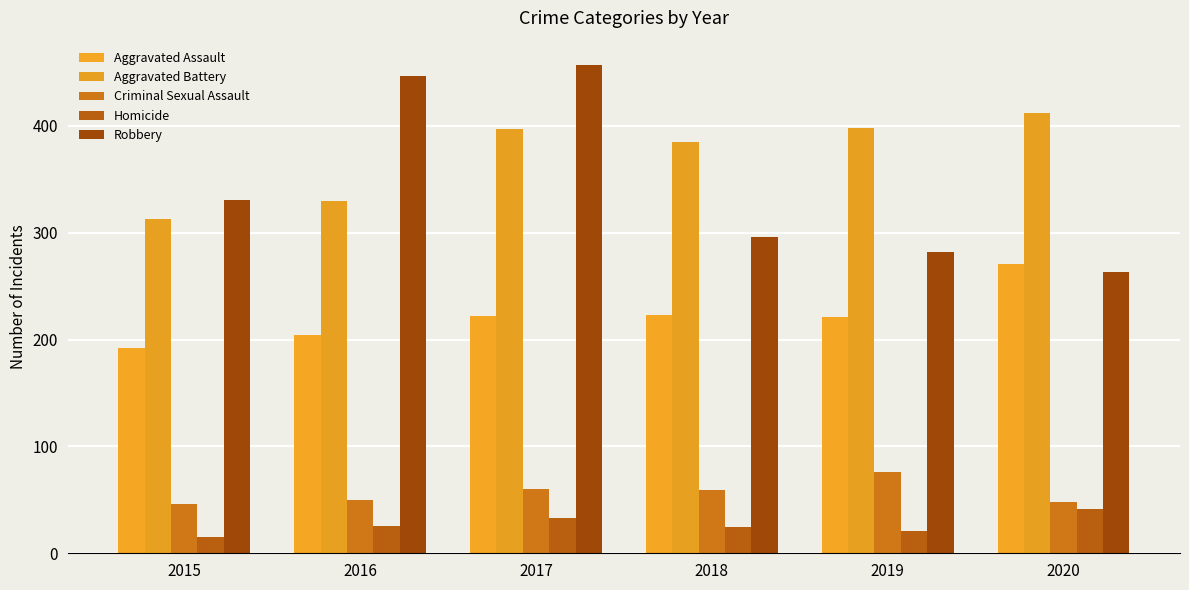

What is the difference between the maximum and minimum values in the Homicide series?

26